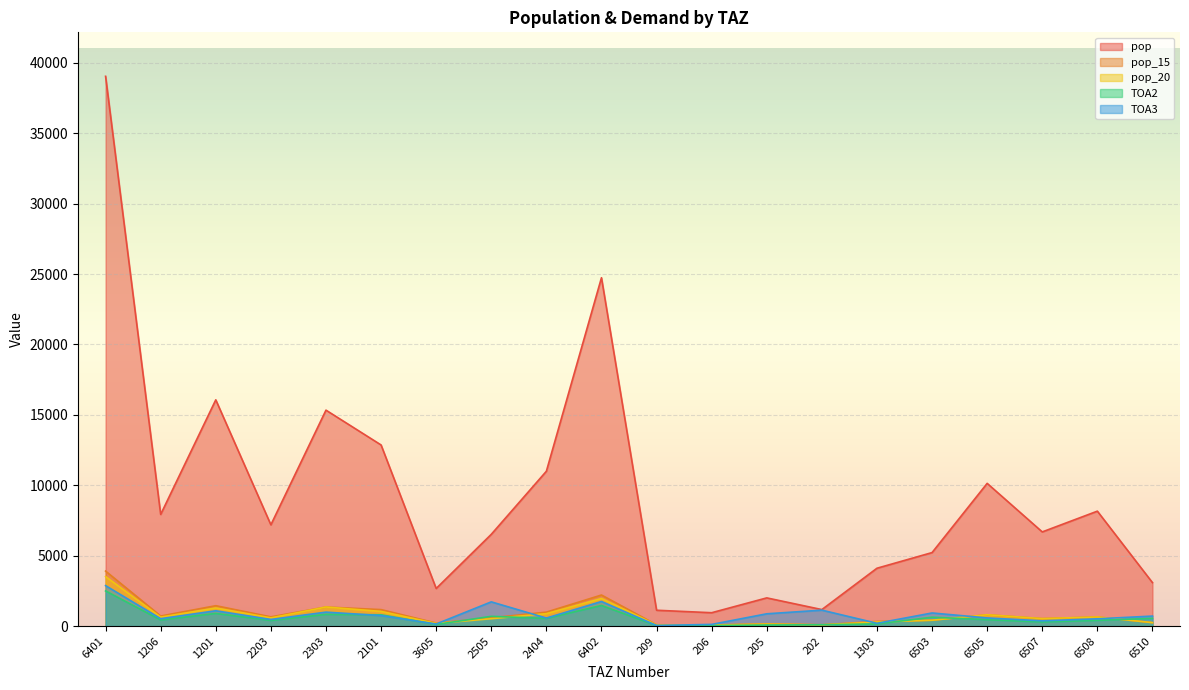

What is the label of the 15th point from the right?

2101